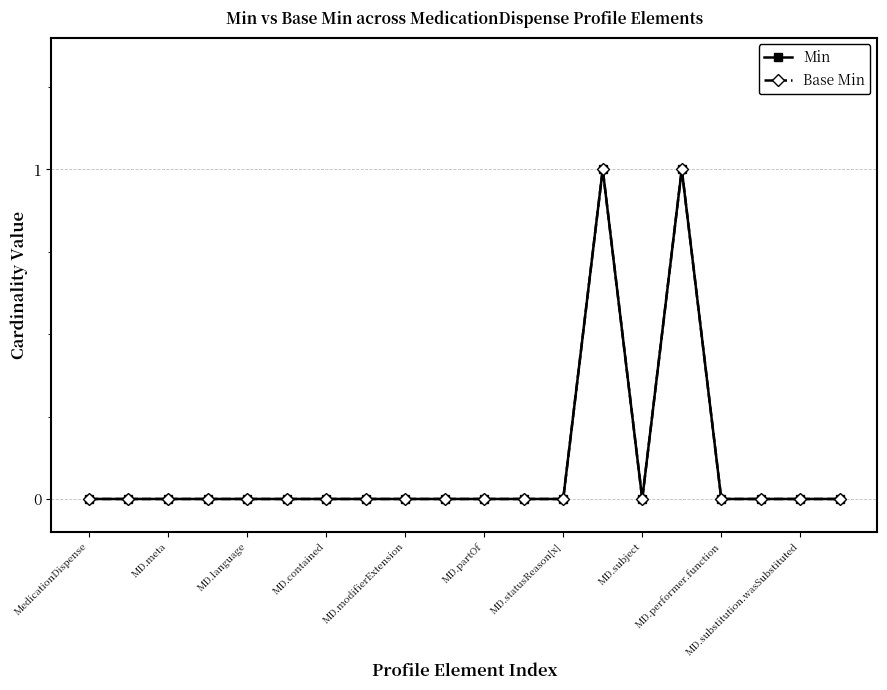

True or false: Base Min and Min cross at least once.

False